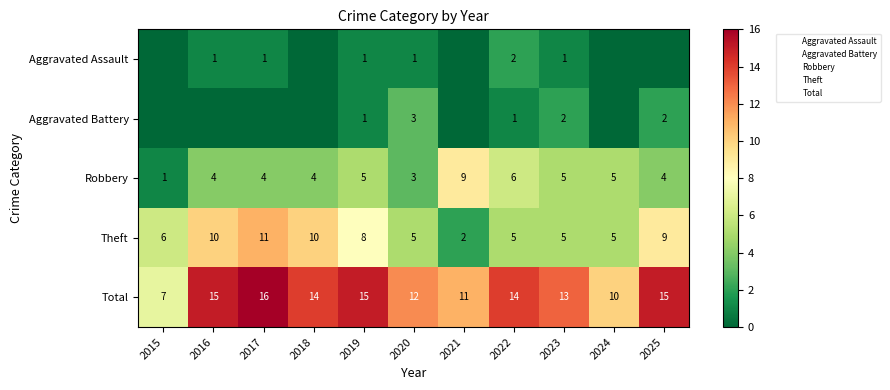

What is the approximate value of Theft at 2016?

10